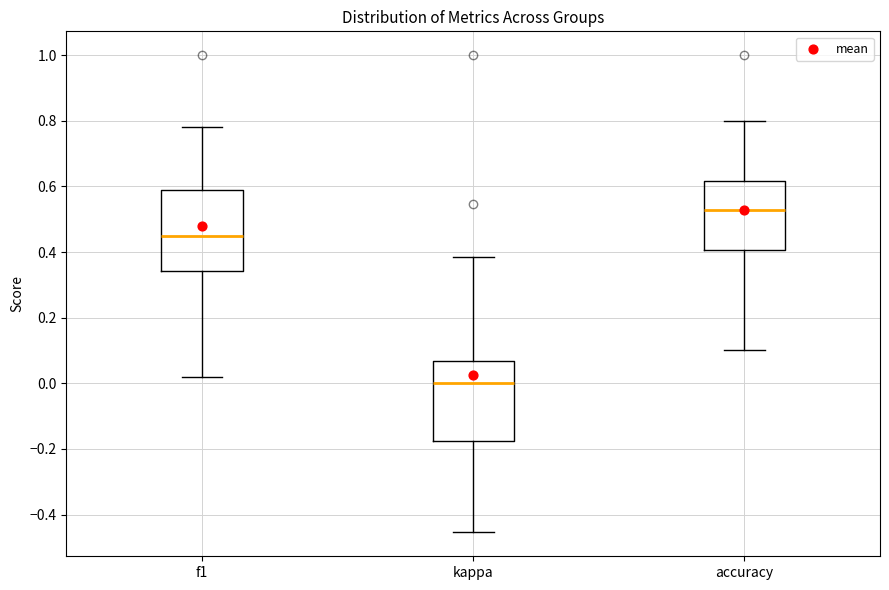

Reading left to right, transcribe this box plot: for each box, give where its median line is, the range the box spans, and where its two whiskers end, as read against the y-axis. The values are not printed on the chart, so give them approximately, as read against the axis.

f1: median 0.46, box 0.34 to 0.58, whiskers 0.02 to 0.78
kappa: median 0.00, box -0.18 to 0.06, whiskers -0.46 to 0.38
accuracy: median 0.52, box 0.40 to 0.62, whiskers 0.10 to 0.80